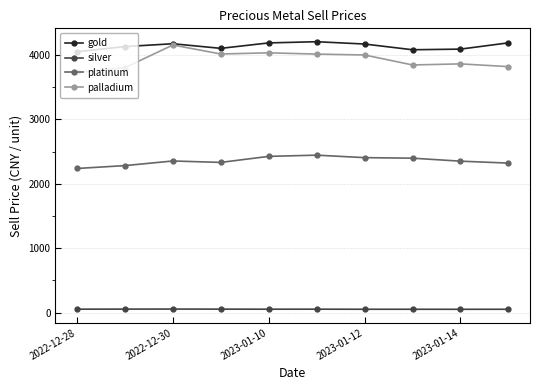

Does the chart display data point markers on the line(s)?

Yes